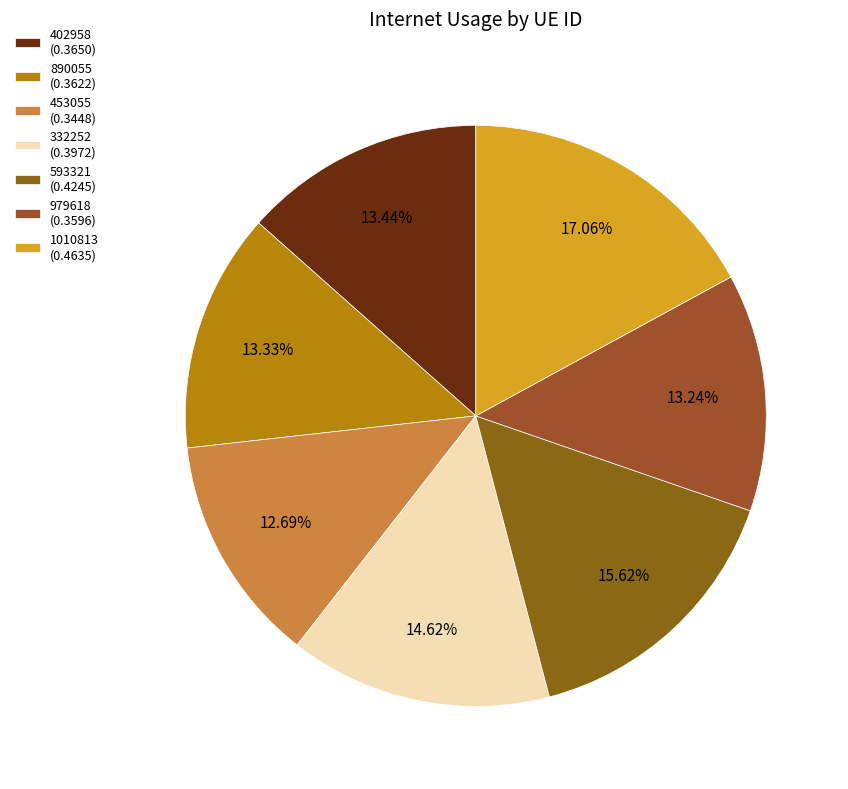

Count the number of slices in the pie.

7